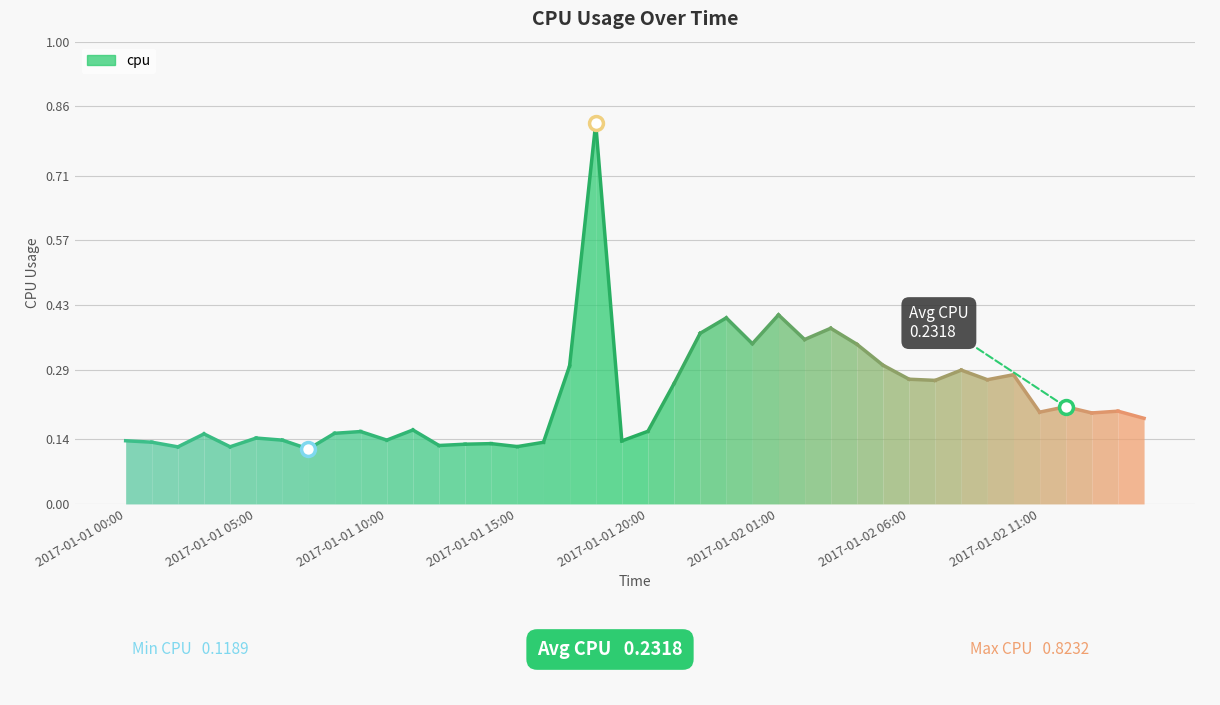

How many interior local valleys (lower than both neighbors) does the data have?

13